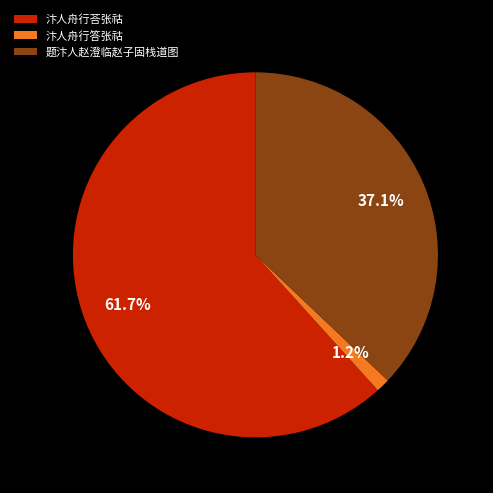

What percentage is NOT represented by 汴人舟行荅张祜?

38.3%